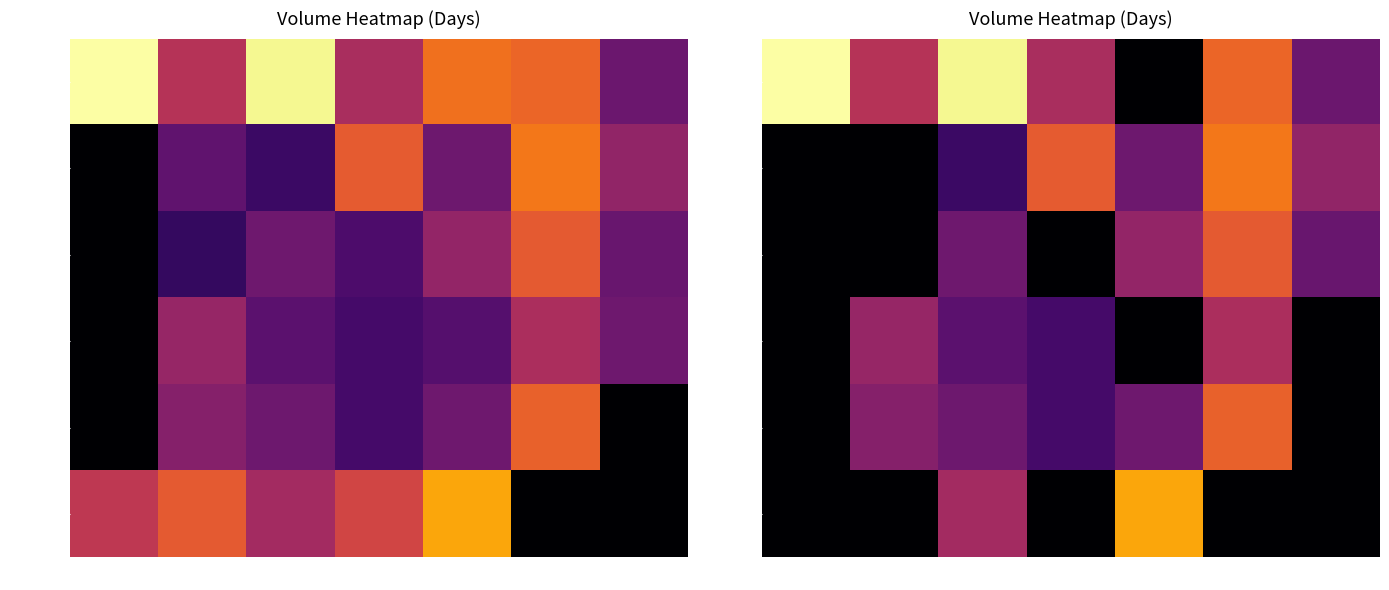

List the series in order of their peak value, lowest first.

Day 6-13, Day 6-12, Day 6-14, Day 6-9, Day 6-15, Day 6-8